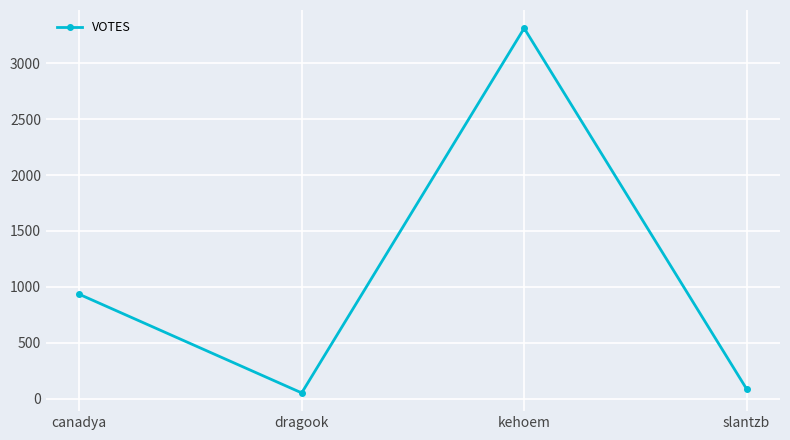

What is the difference between the values at dragook and canadya?

882